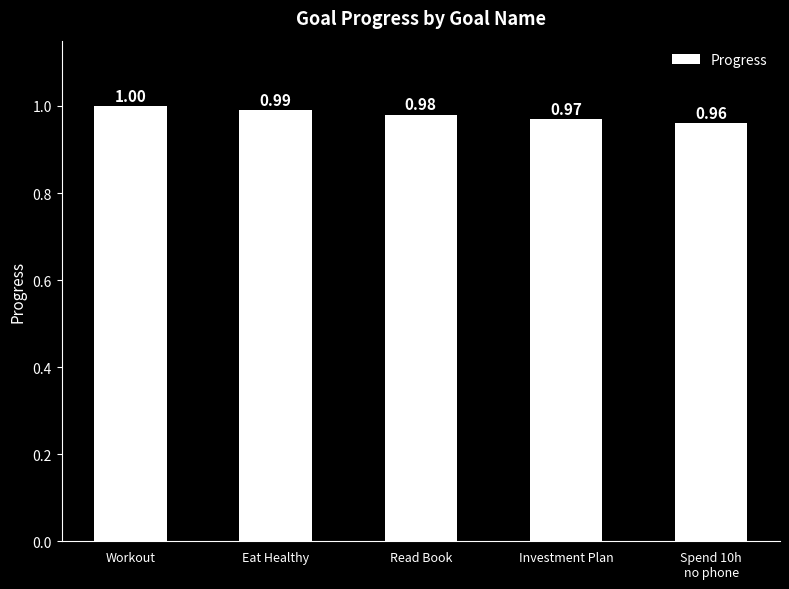

What is the value of the 1st bar from the left?

1.0